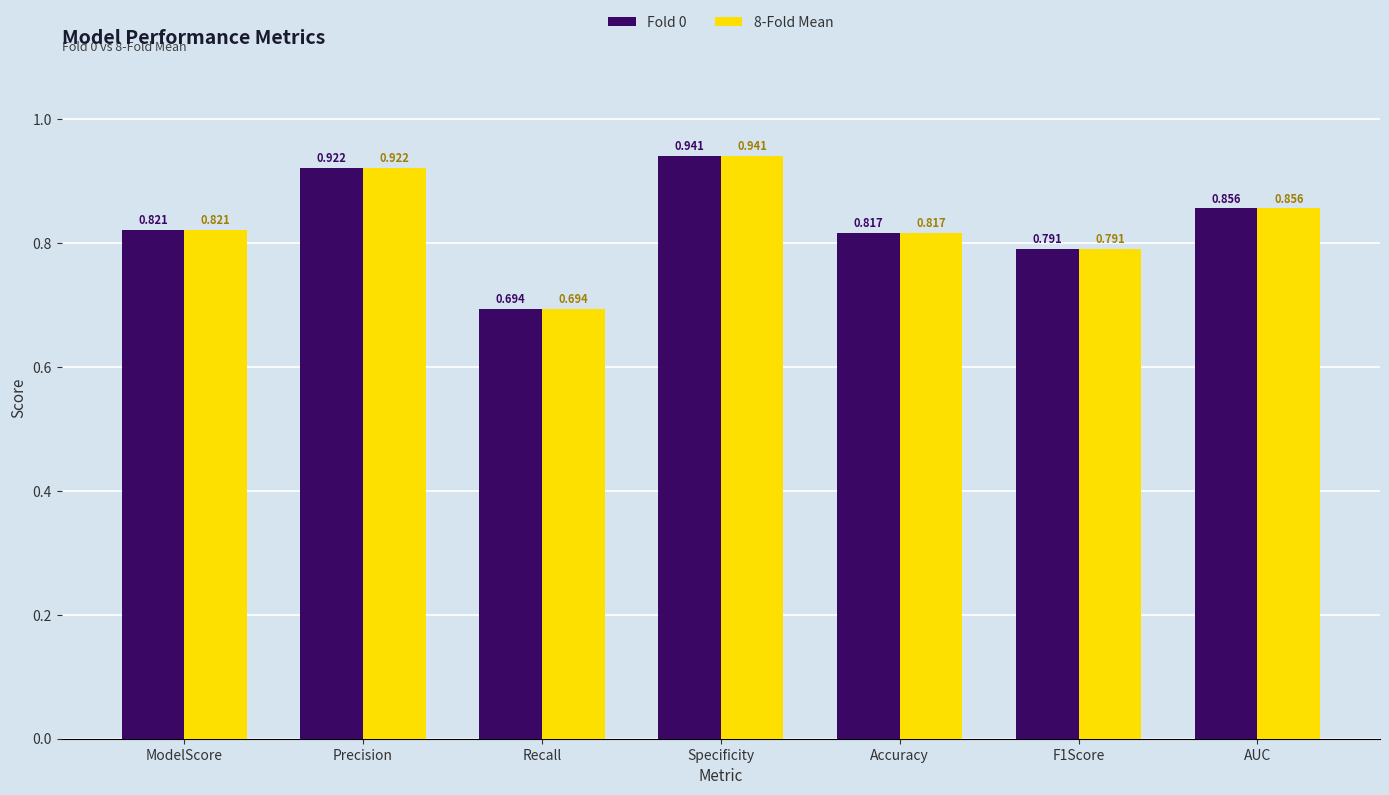

At how many categories does at least one series exceed 0?

7